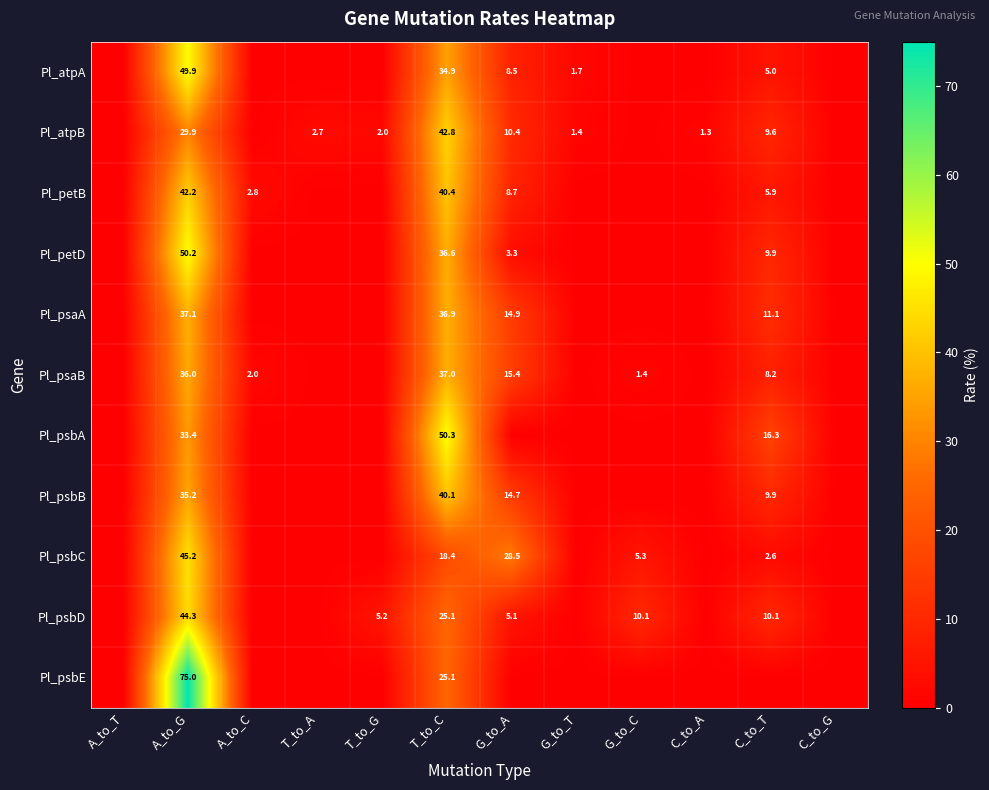

The value of Pl_atpA at G_to_T is 0.6. True or false?

False